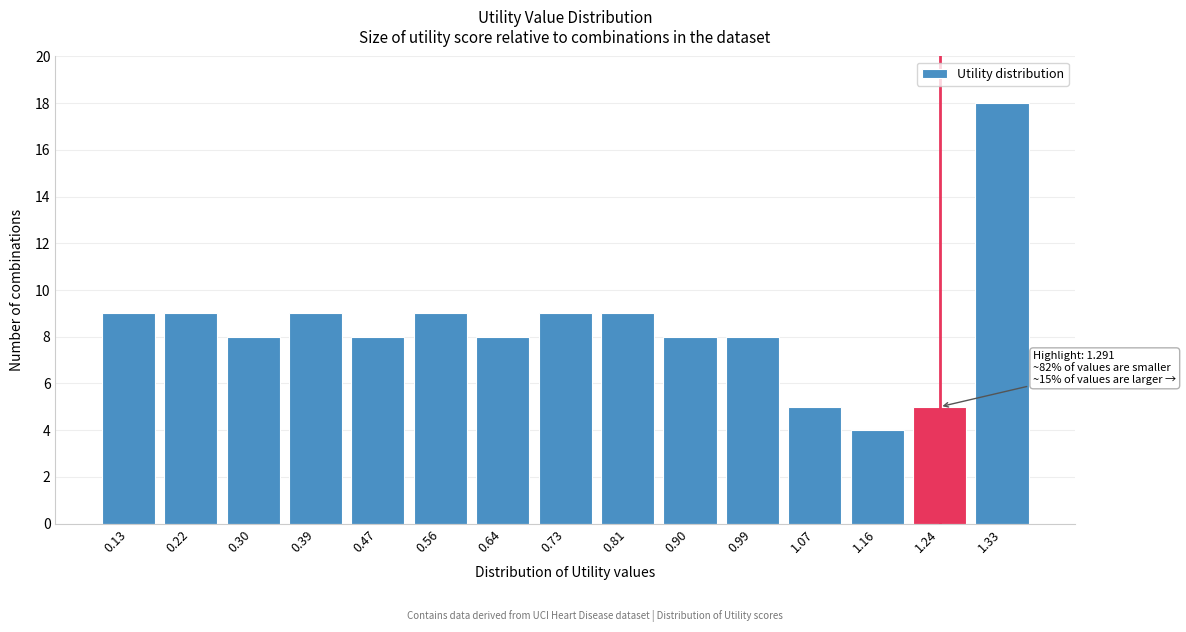

Reading left to right, transcribe all the data shown in this chart.

0.13=9	0.22=9	0.30=8	0.39=9	0.47=8	0.56=9	0.64=8	0.73=9	0.81=9	0.90=8	0.99=8	1.07=5	1.16=4	1.24=5	1.33=18